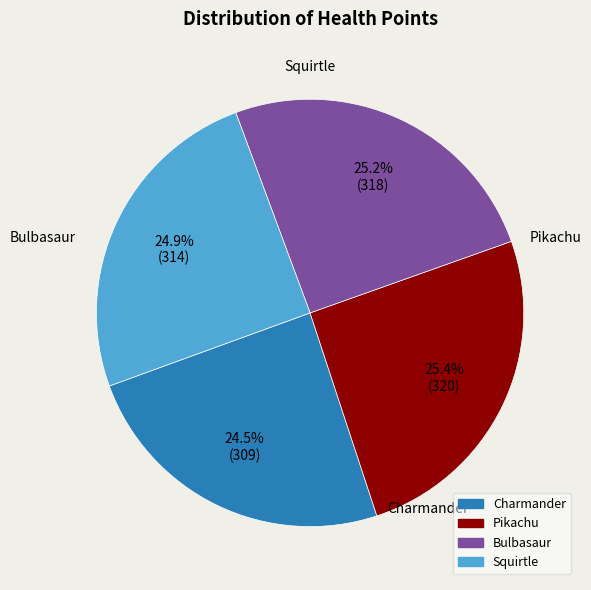

Count the number of slices in the pie.

4